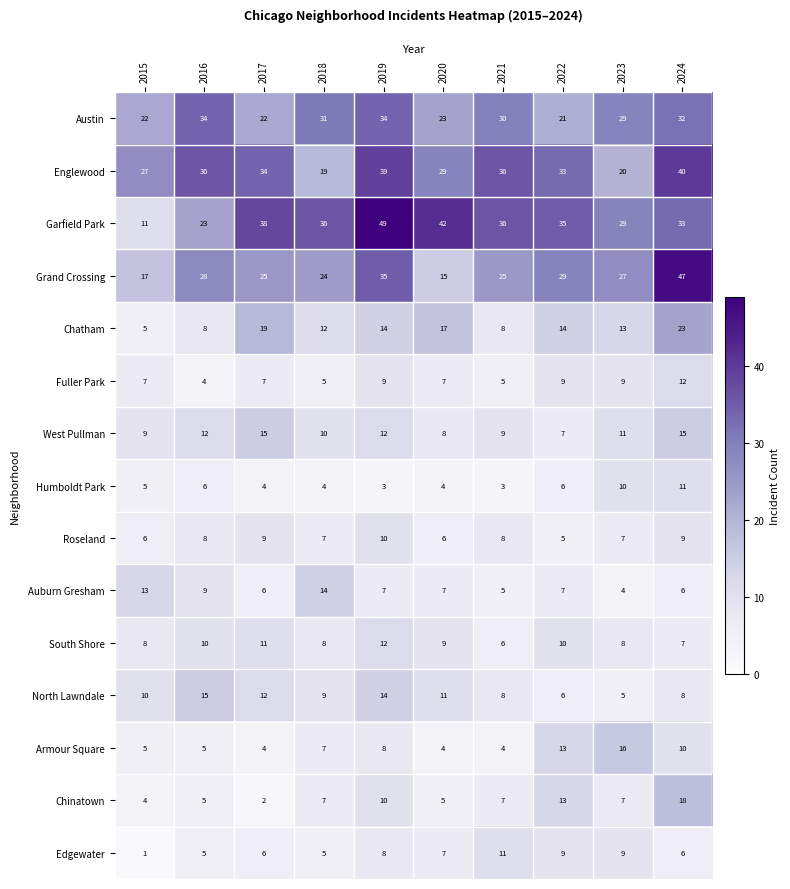

Which series has the widest spread of values?

Garfield Park